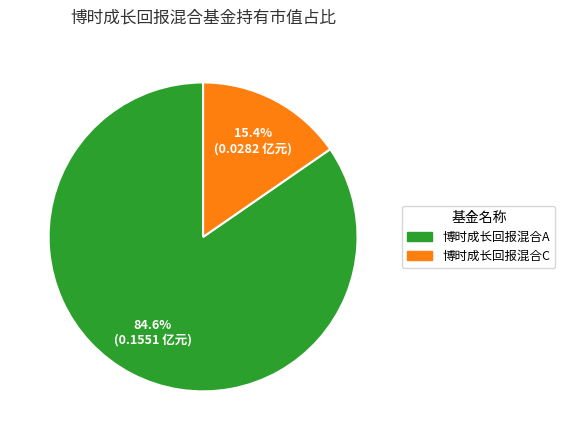

Combined, what portion of the pie is 博时成长回报混合C and 博时成长回报混合A?

100.0%